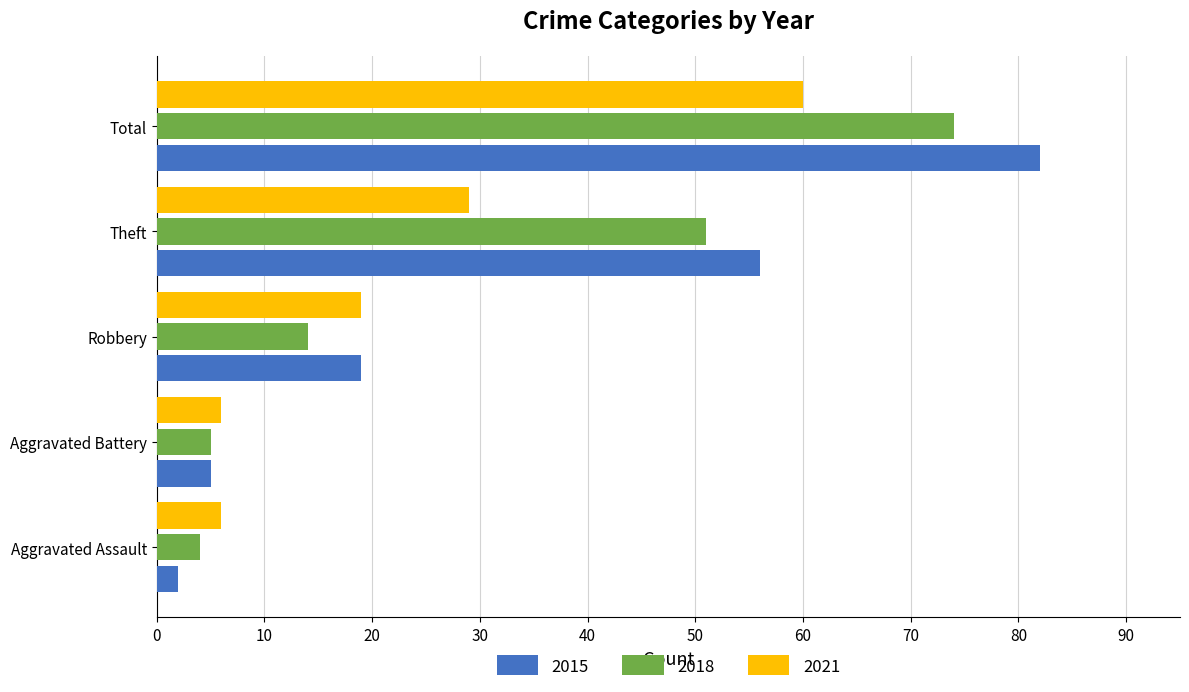

Which category has the highest value in the 2018 series?

Total